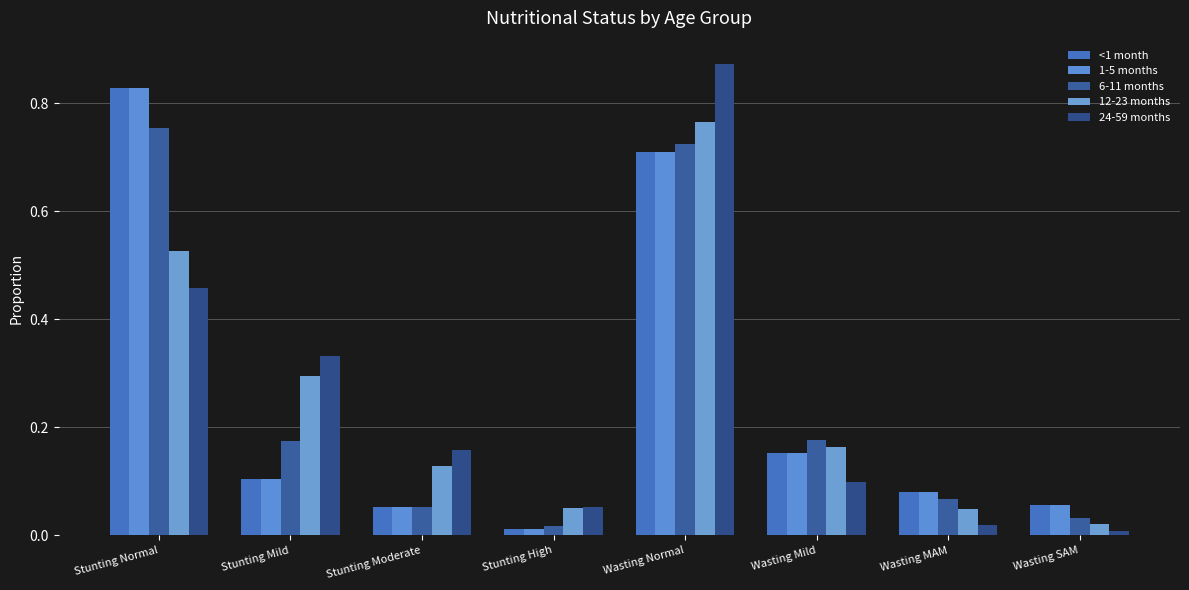

What is the difference between the second highest and minimum values in the <1 month series?

0.7